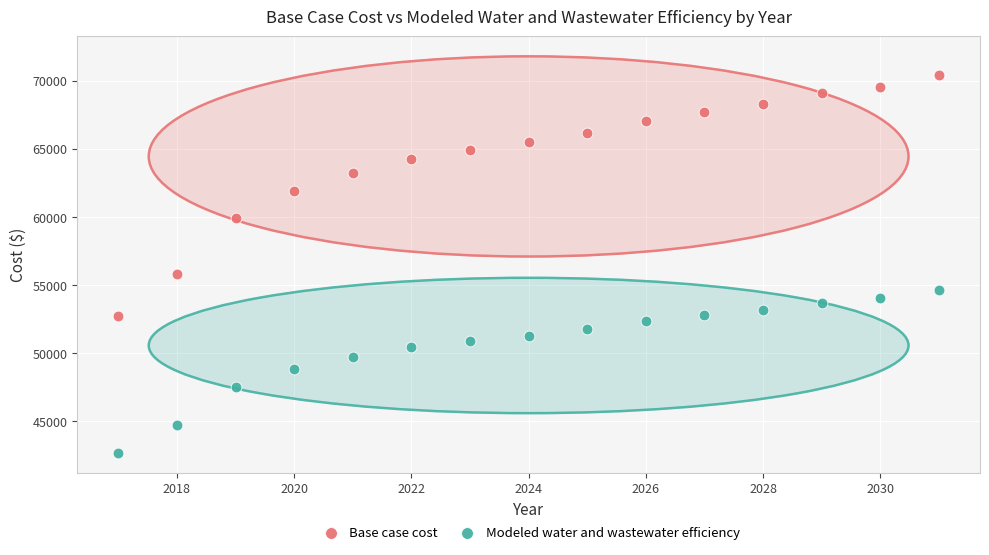

What are all the series names shown in the legend?

Base case cost, Modeled water and wastewater efficiency